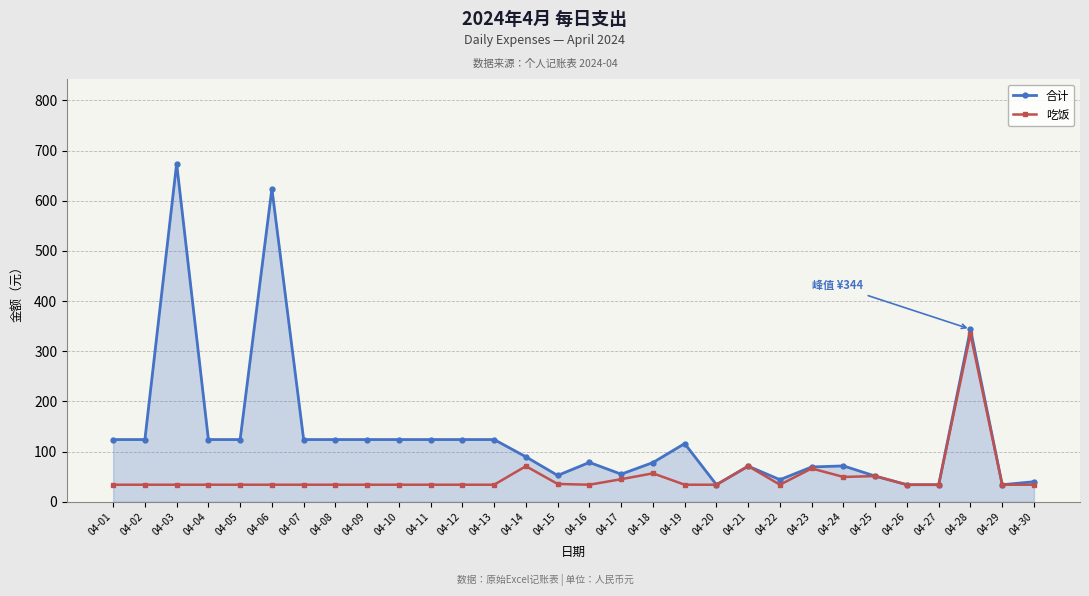

True or false: 吃饭 has more than 2 interior local peaks.

True